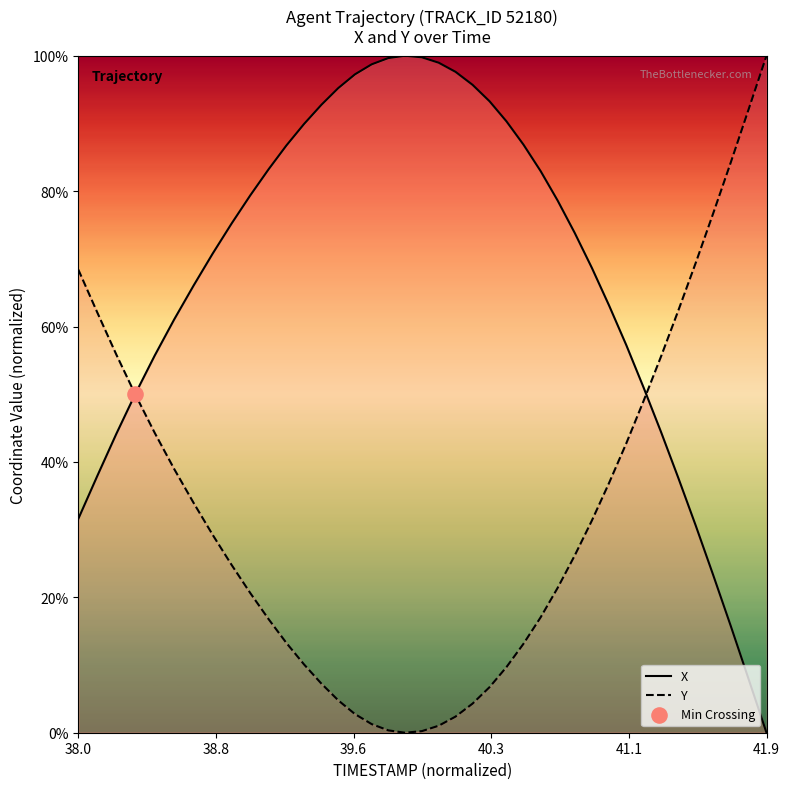

Is the value of Y at 13 greater than the value of X at 36?

No